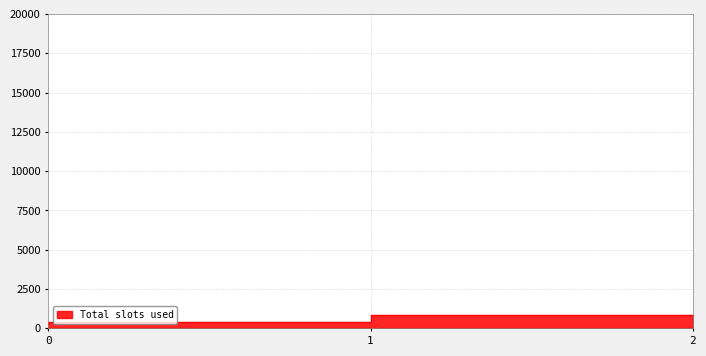

Where does the data first go above 428?

1